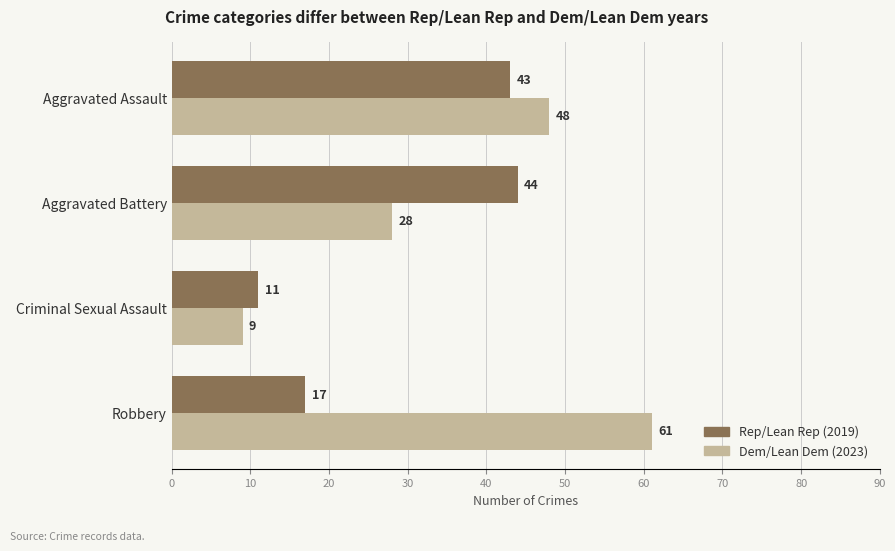

Which label corresponds to the smallest value in the chart?

Criminal Sexual Assault